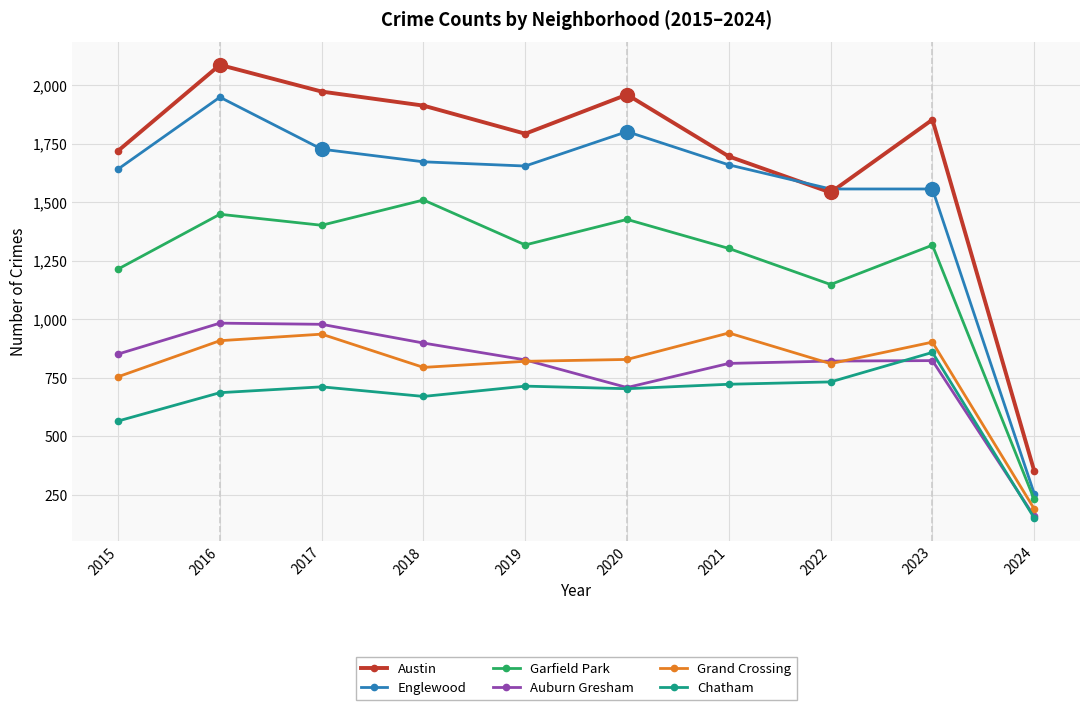

What is the difference between the second highest and second lowest values in the Auburn Gresham series?

270